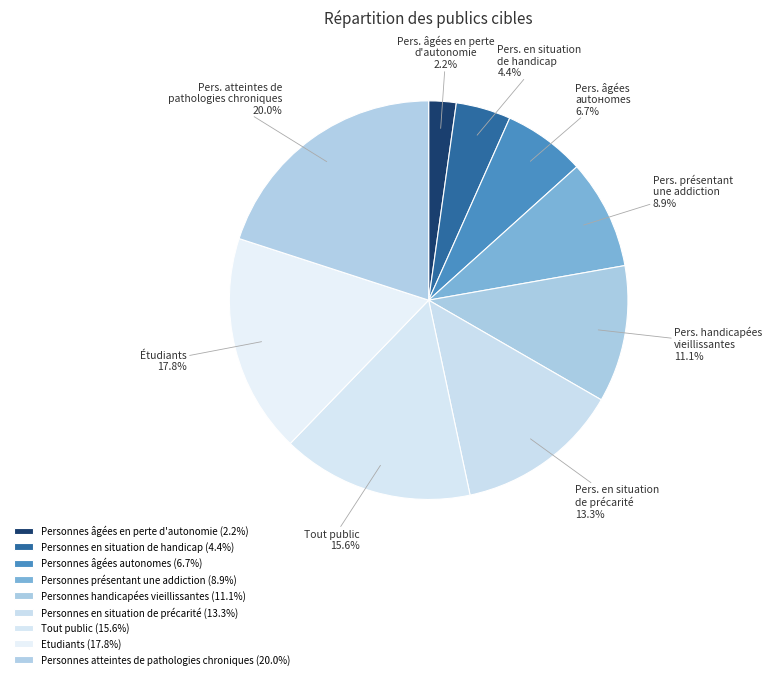

How many segments does this pie chart have?

9